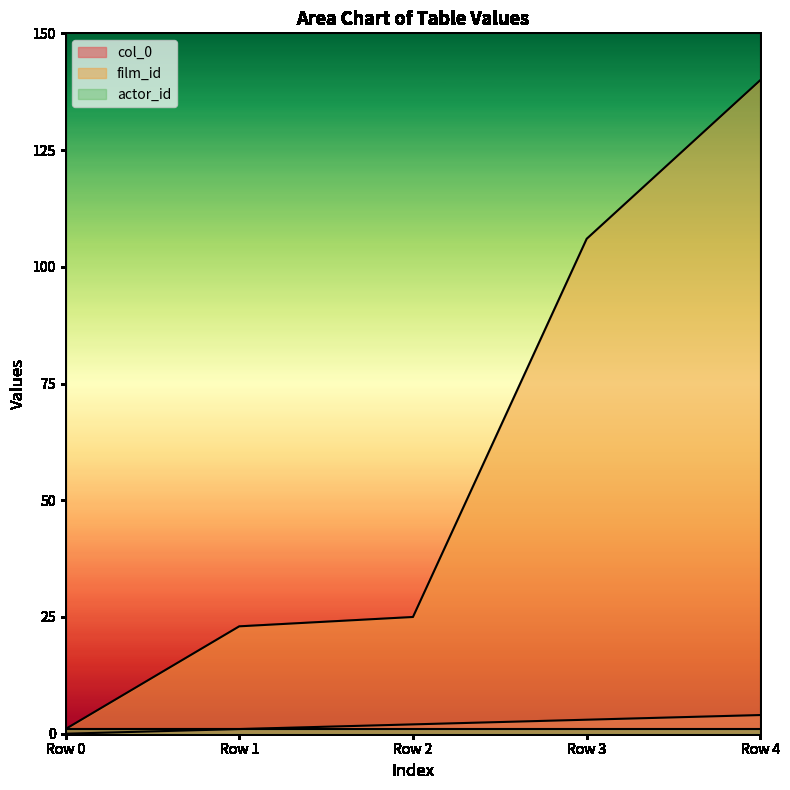

Where is film_id nearest to the value 70?

Row 3